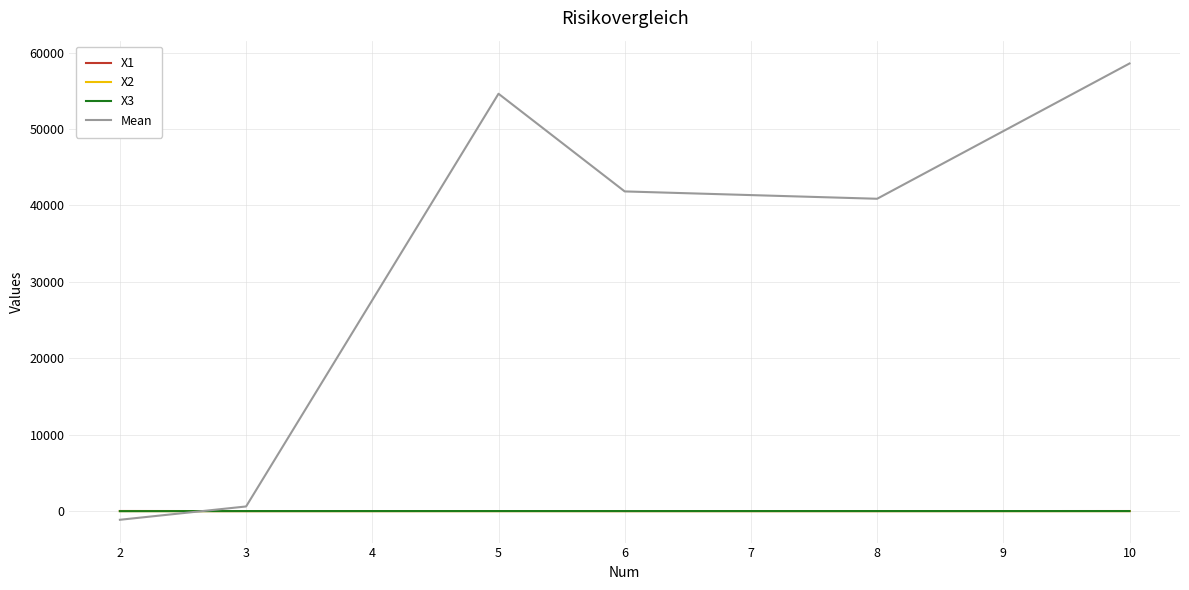

Is this an area chart (filled region under the line)?

No